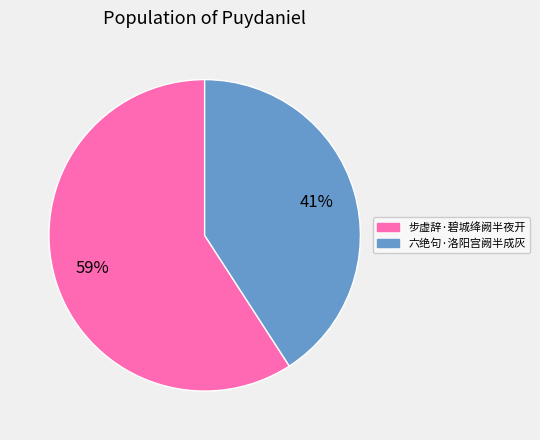

To the nearest percent, what is the combined percentage of 步虚辞·碧城绛阙半夜开 and 六绝句·洛阳宫阙半成灰?

100%